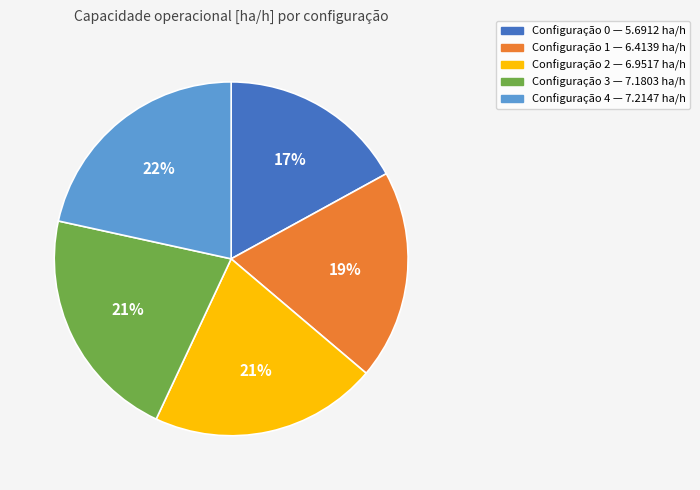

Do Configuração 1 — 6.4139 ha/h and Configuração 3 — 7.1803 ha/h together represent more than half of the pie?

No